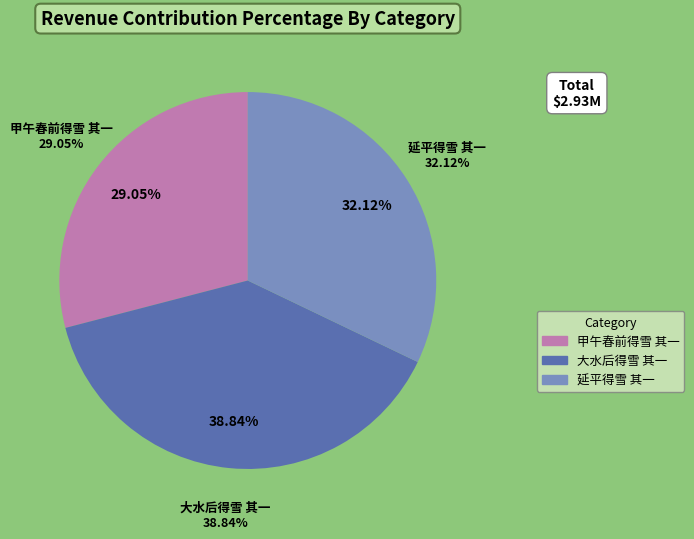

What is the ratio of the value at 延平得雪 其一 to the value at 大水后得雪 其一?

0.8